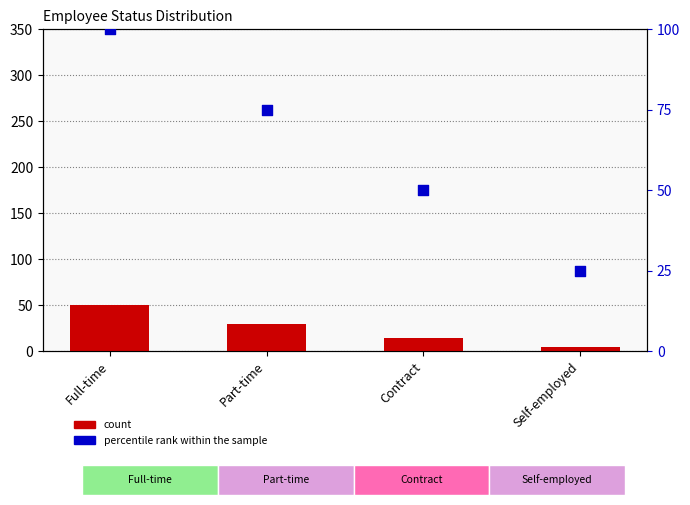

Which series has the largest Y range (max minus min)?

percentile rank within the sample